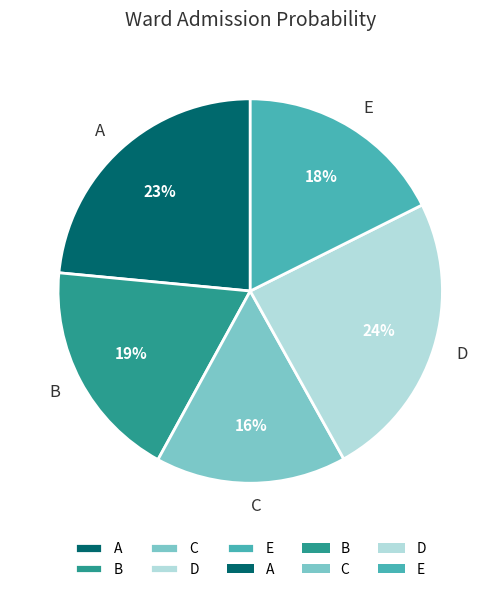

To the nearest percent, what percentage of the pie is C?

16%